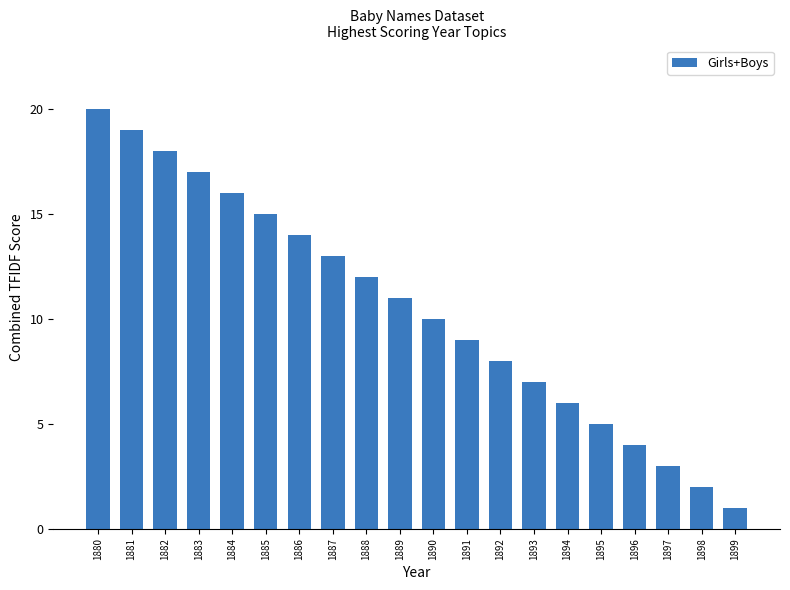

Rank the categories by value from highest to lowest.

1880, 1881, 1882, 1883, 1884, 1885, 1886, 1887, 1888, 1889, 1890, 1891, 1892, 1893, 1894, 1895, 1896, 1897, 1898, 1899